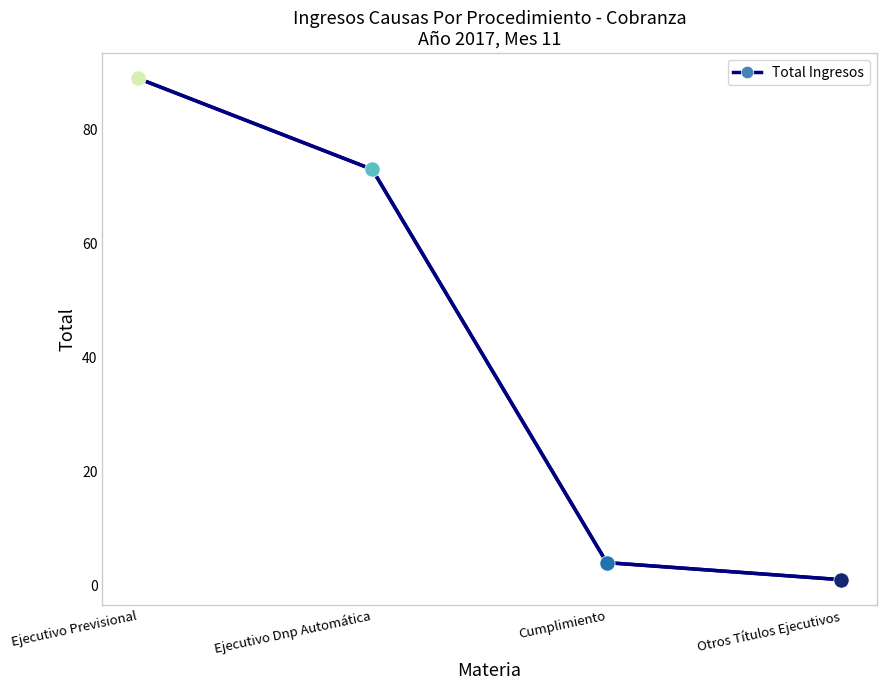

What is the change in value from Ejecutivo Previsional to Otros Títulos Ejecutivos?

-88